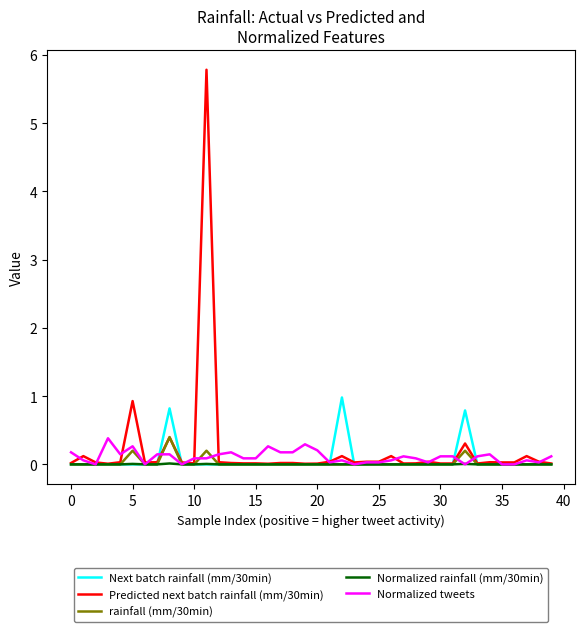

What is the maximum value for Normalized tweets?

0.4